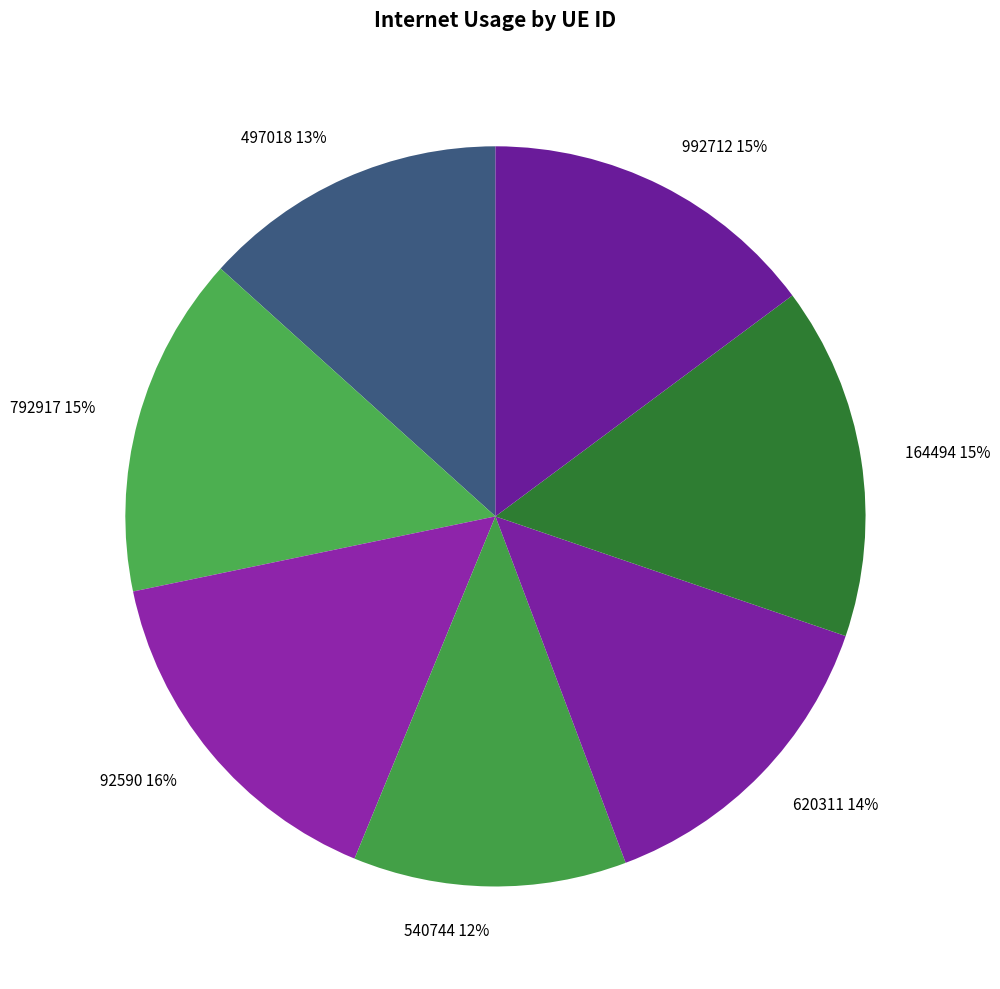

To the nearest percent, what is the average slice percentage?

14%